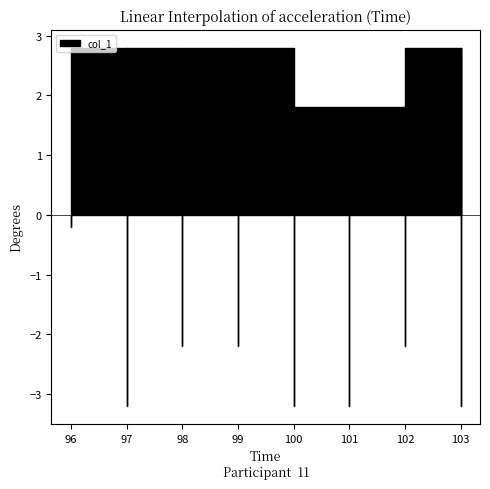

Between 96 and 98, which is larger?

96